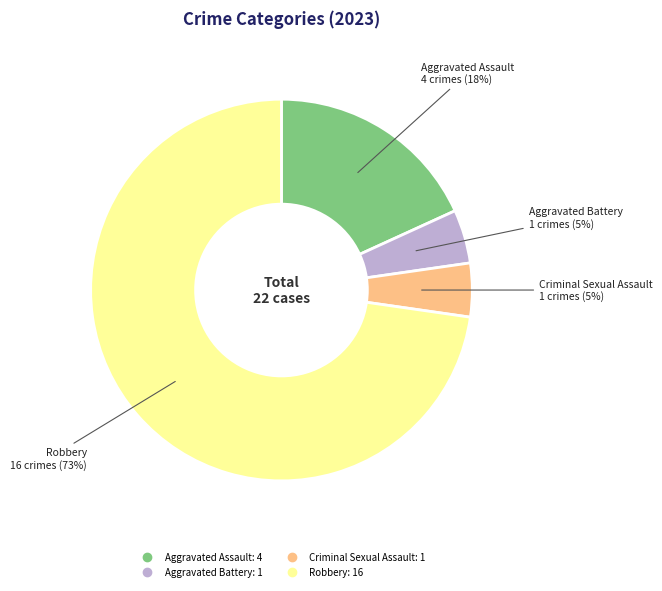

To the nearest percent, what is the average slice percentage?

25%